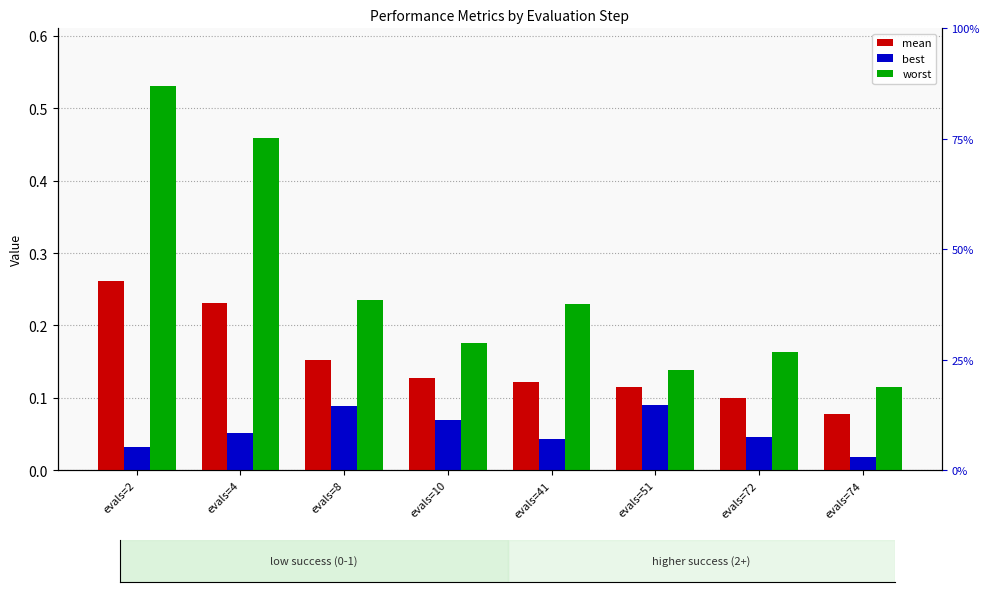

True or false: best has a value of 0.0 at evals=2.

True